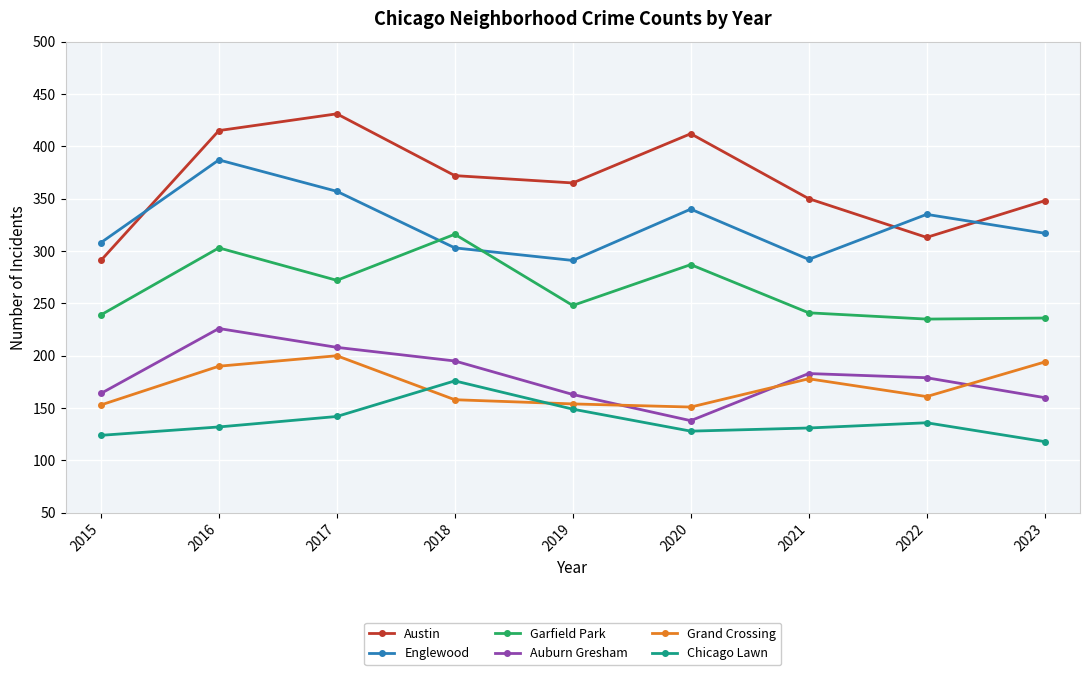

What is the lowest value of the Garfield Park series?

235